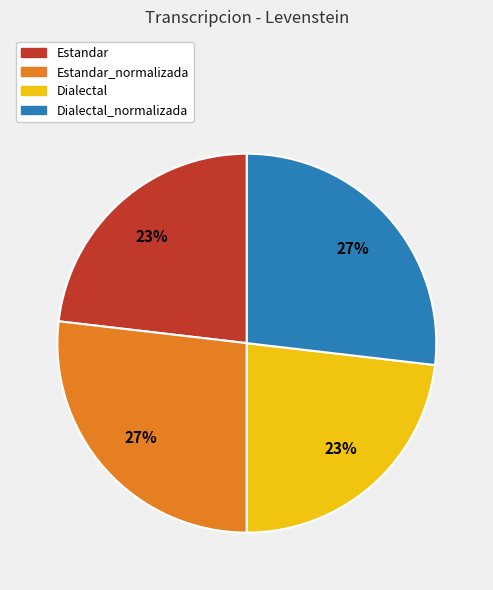

Does Dialectal account for over 50% of the chart?

No